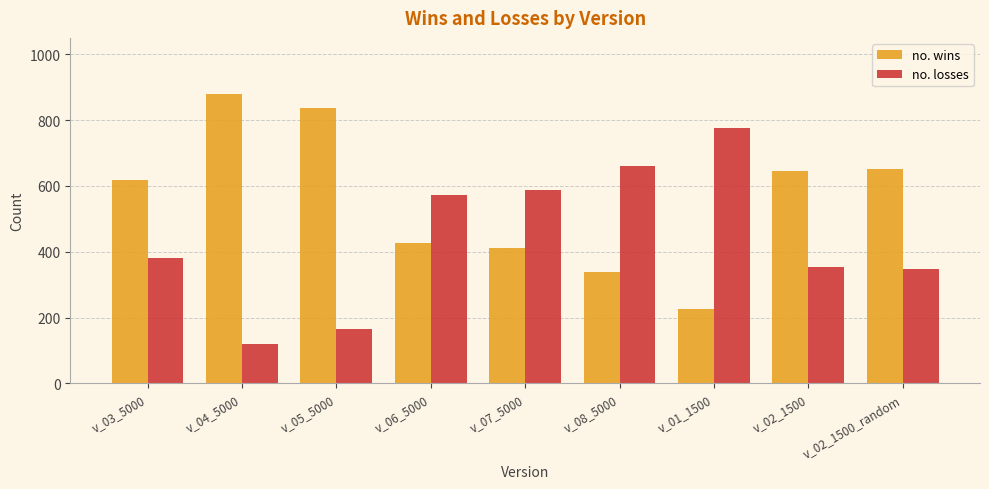

List the series in order of their overall mean, lowest first.

no. losses, no. wins